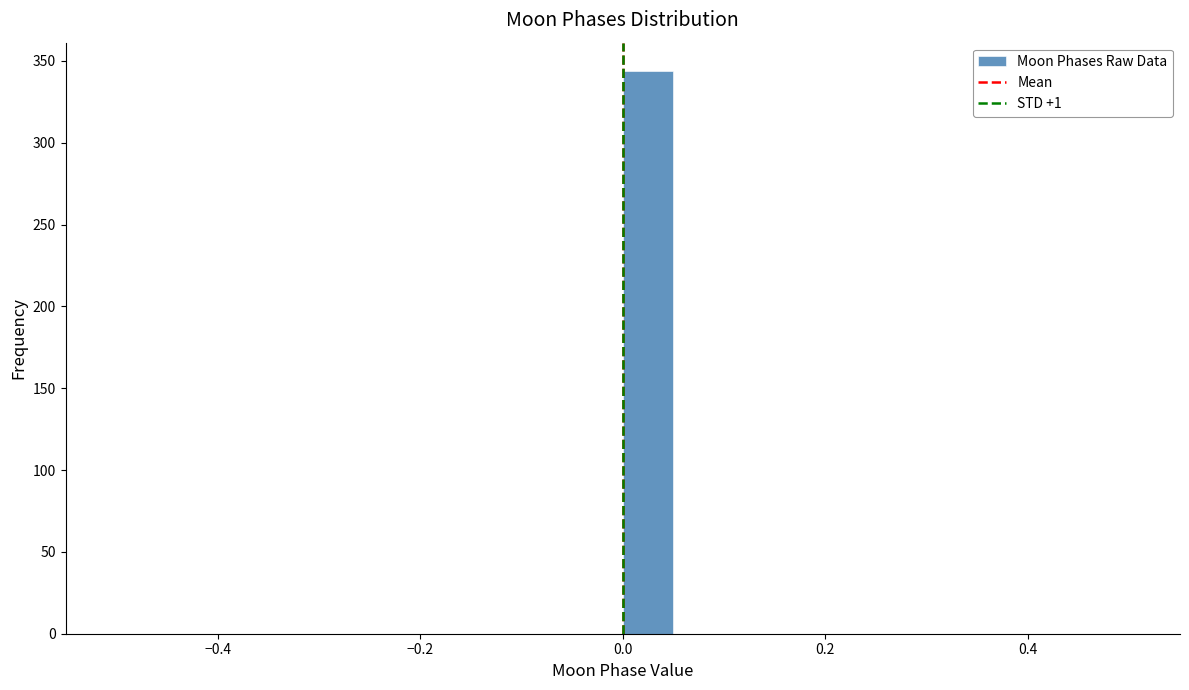

Read against the x-axis, roughly where is the centre of the tallest bar?

0.02